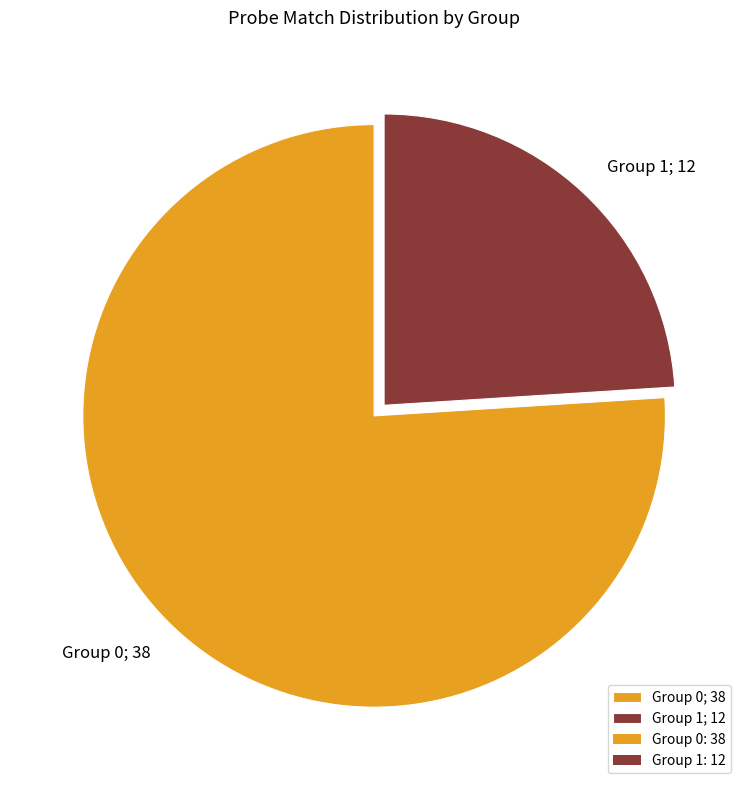

Which has a higher value, Group 1; 12 or Group 0; 38?

Group 0; 38